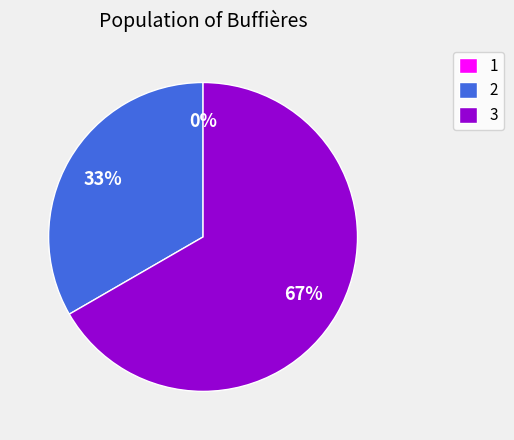

How many slices are in this pie chart?

3